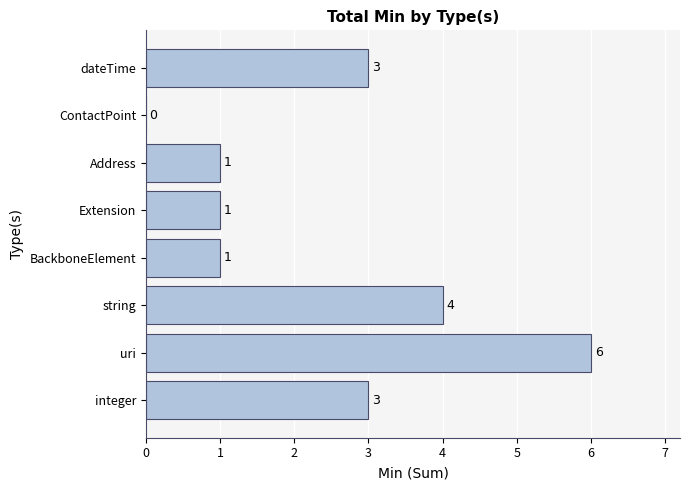

What is the sum of all values?

19